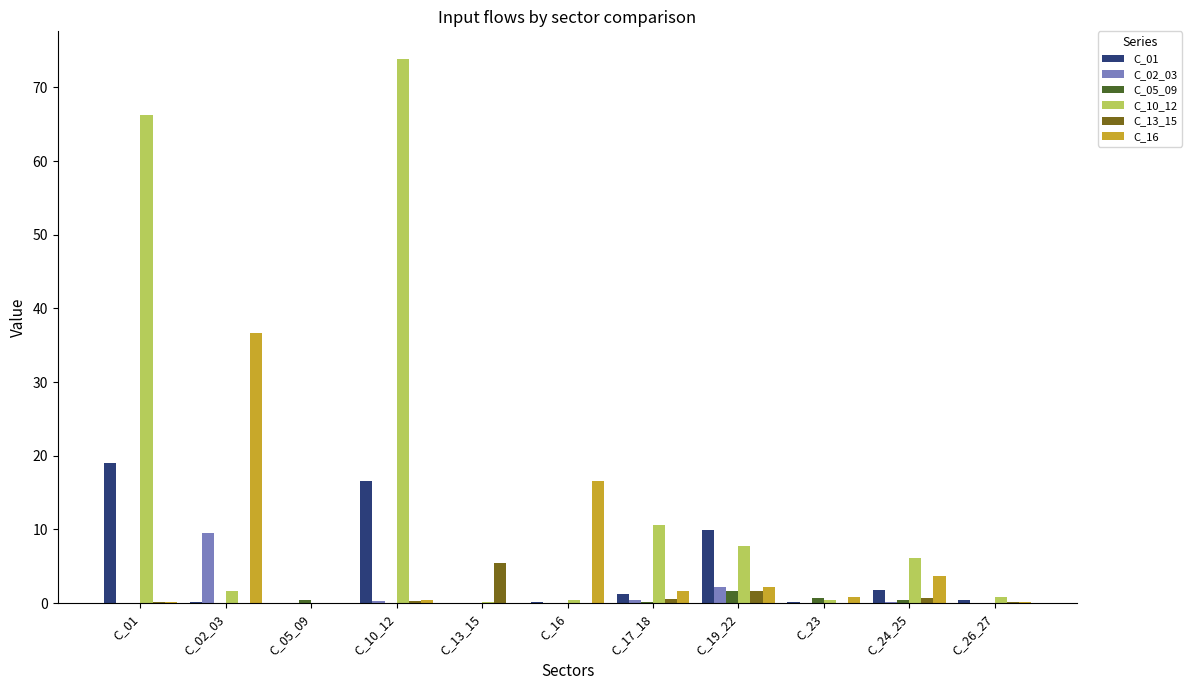

True or false: C_10_12 has a value of 0.1 at C_05_09.

True